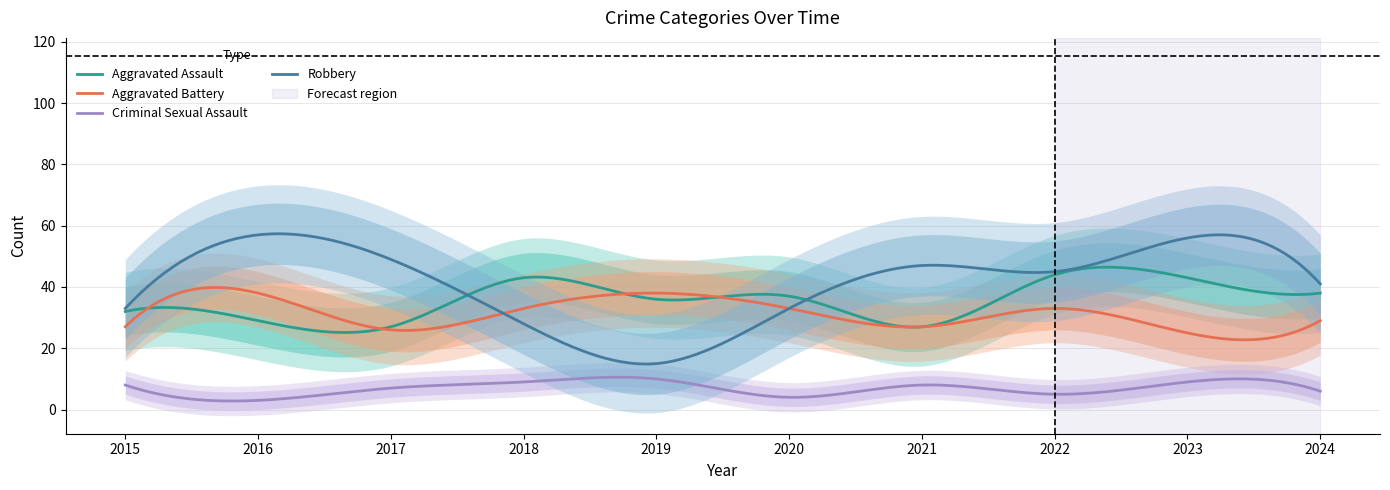

At which category does Aggravated Battery reach its first local peak?

2016